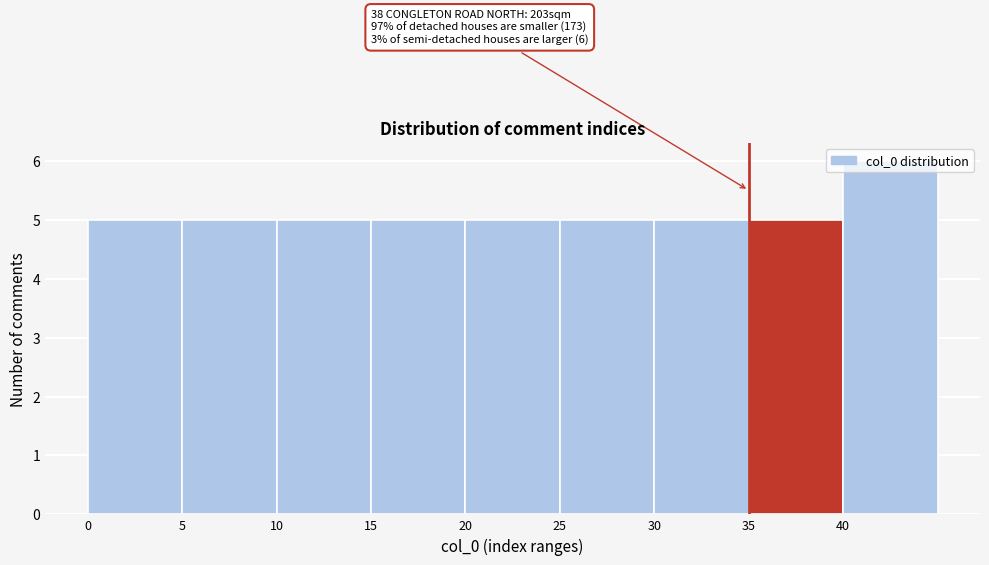

Over which range of the x-axis is the bar tallest?

40 to 45